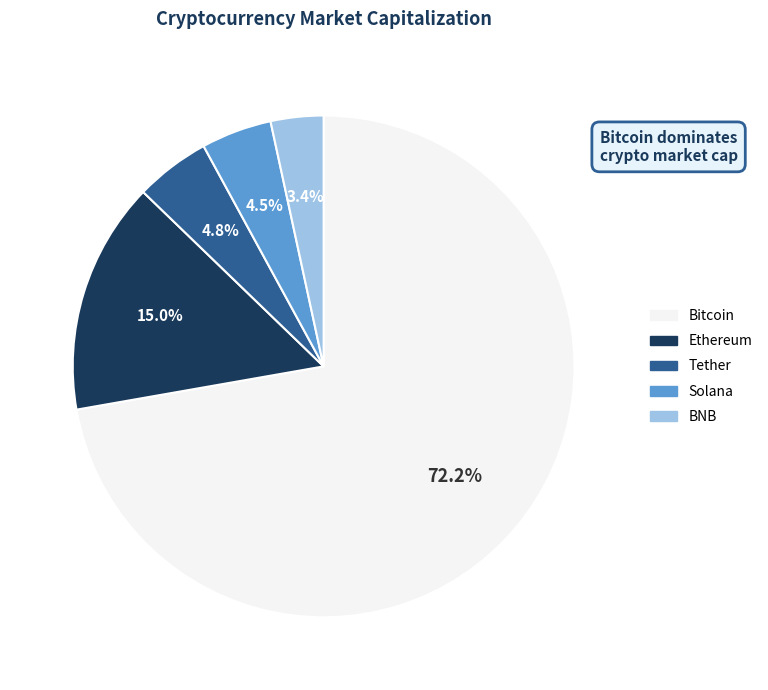

Count the number of slices in the pie.

5